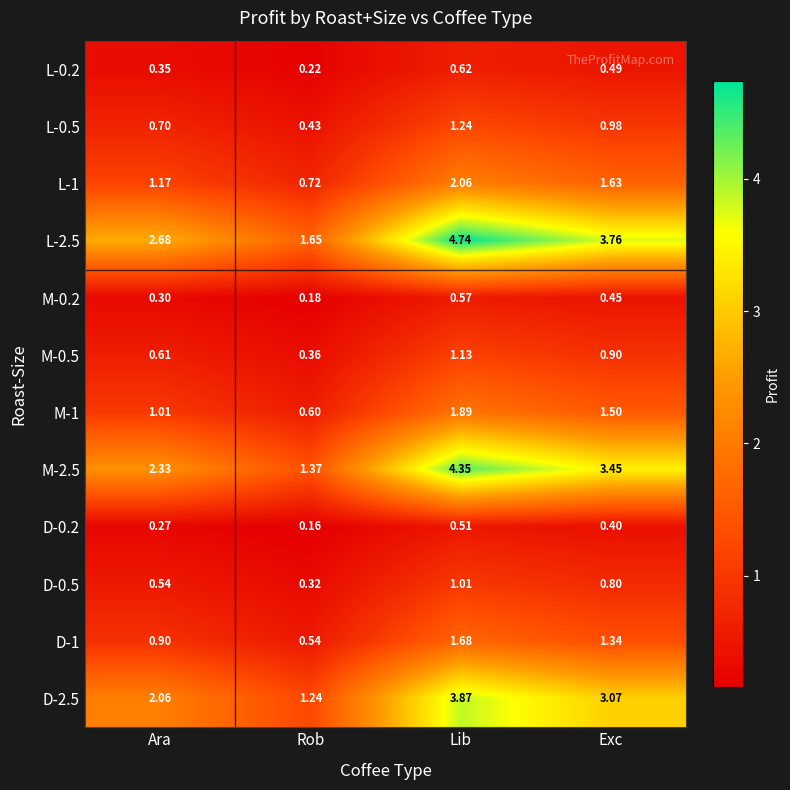

At which category is the sum across all series the highest?

Lib